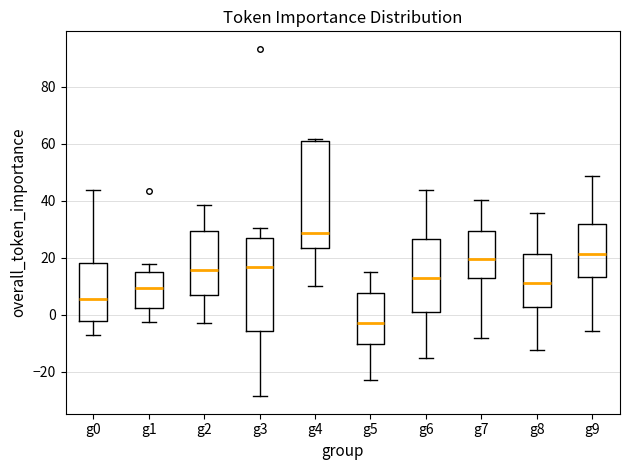

Reading left to right, read every box against the y-axis: the position of its median line, the range the box covers, and the ends of its whiskers. The values are not printed on the chart, so give them approximately, as read against the axis.

g0: median 6, box -2 to 18, whiskers -6 to 44
g1: median 10, box 2 to 16, whiskers -2 to 18
g2: median 16, box 8 to 30, whiskers -2 to 38
g3: median 16, box -6 to 28, whiskers -28 to 30
g4: median 28, box 24 to 62, whiskers 10 to 62 (just above the box's upper edge)
g5: median -2, box -10 to 8, whiskers -22 to 16
g6: median 12, box 2 to 26, whiskers -14 to 44
g7: median 20, box 14 to 30, whiskers -8 to 40
g8: median 12, box 2 to 22, whiskers -12 to 36
g9: median 22, box 14 to 32, whiskers -6 to 48